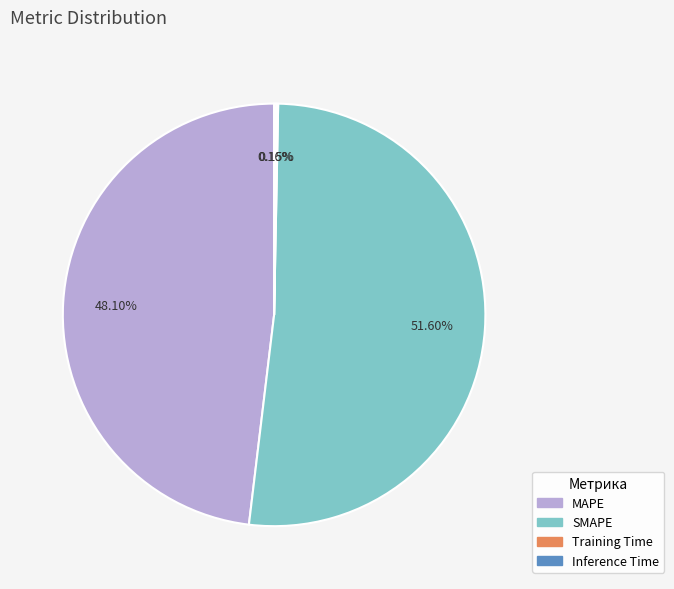

What is the largest slice in the pie chart?

SMAPE